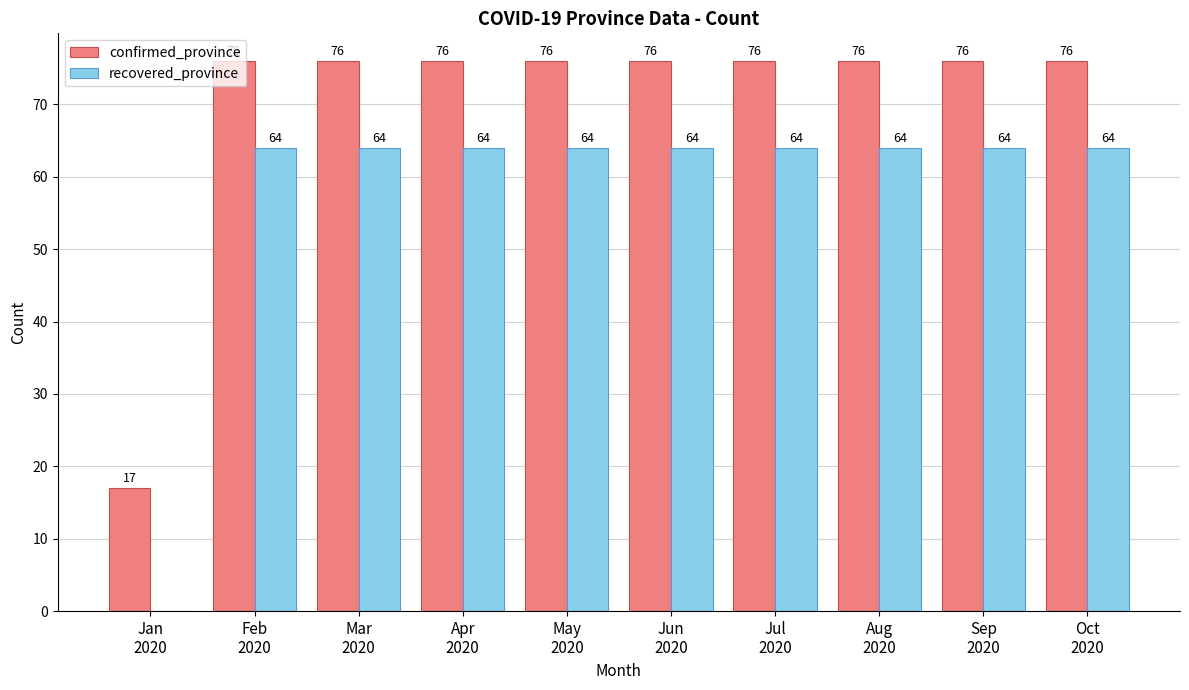

What is the sum of all recovered_province values?

576